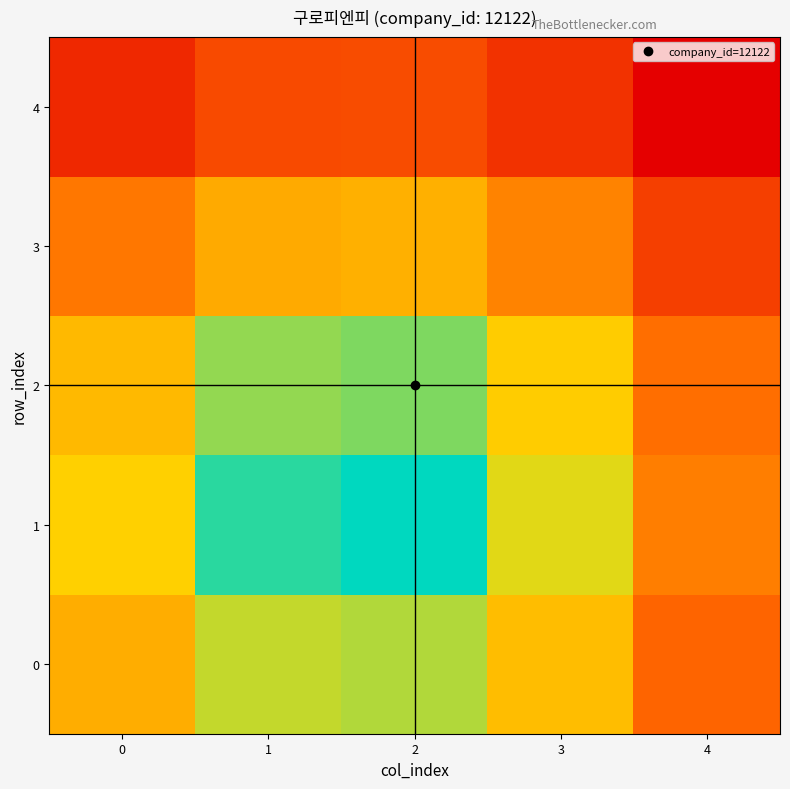

Which series has the largest total across all categories?

1